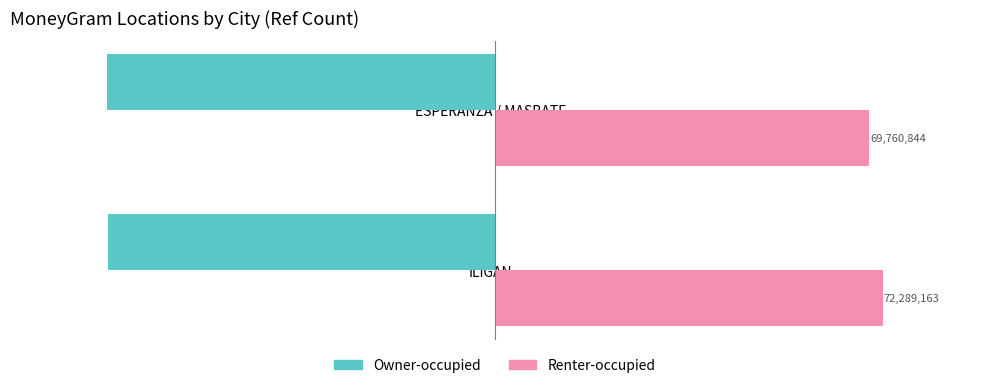

At which label is Renter-occupied closest to 71025003?

ESPERANZA / MASBATE